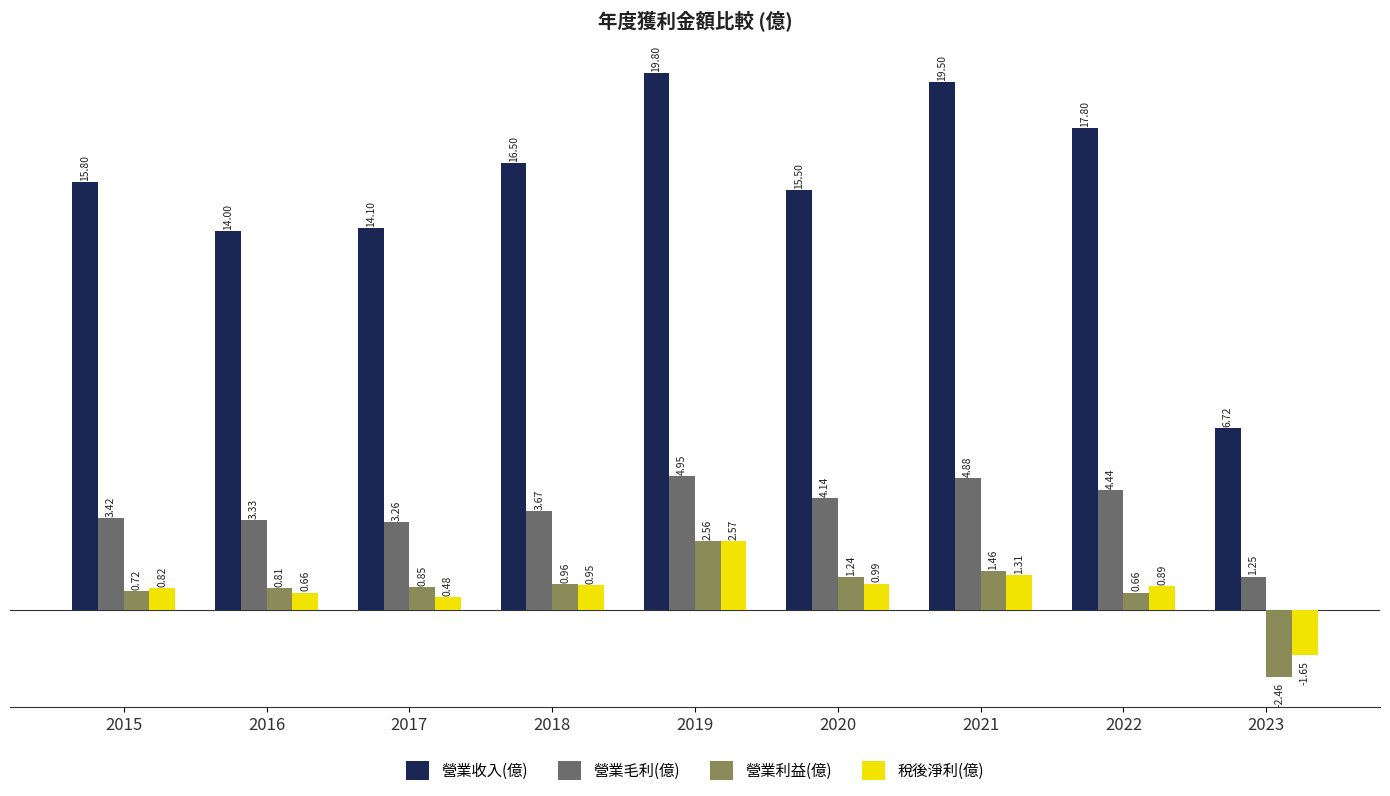

How many categories are shown in the chart?

9